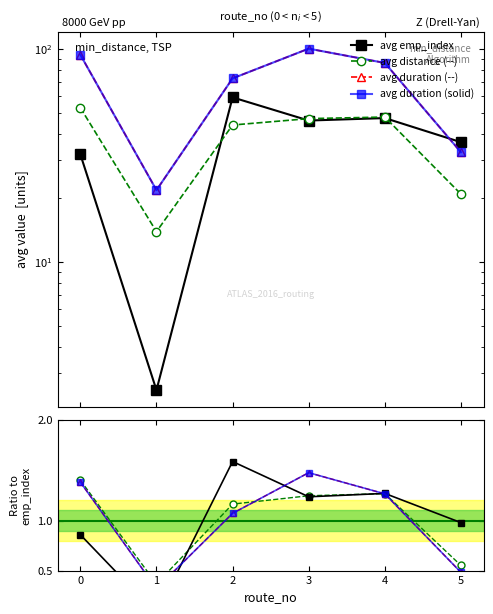

At which category is the sum across all series the highest?

3